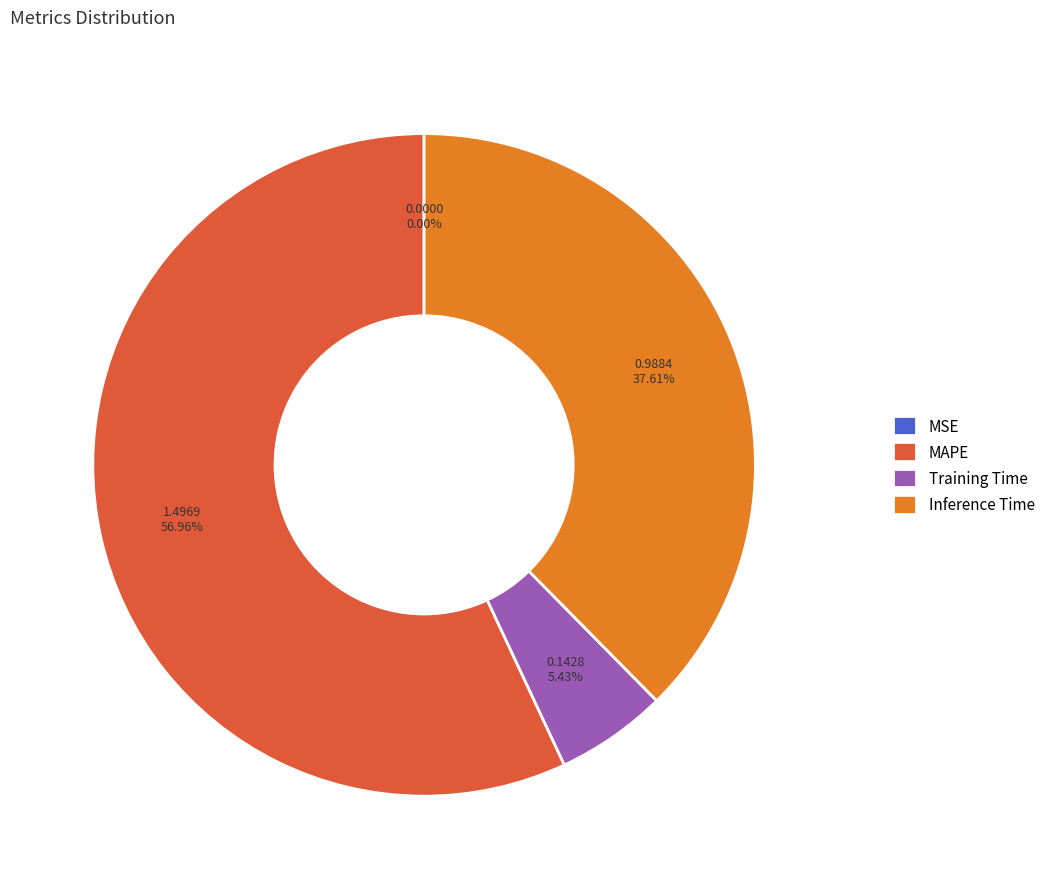

Do Training Time and MAPE together represent more than half of the pie?

Yes